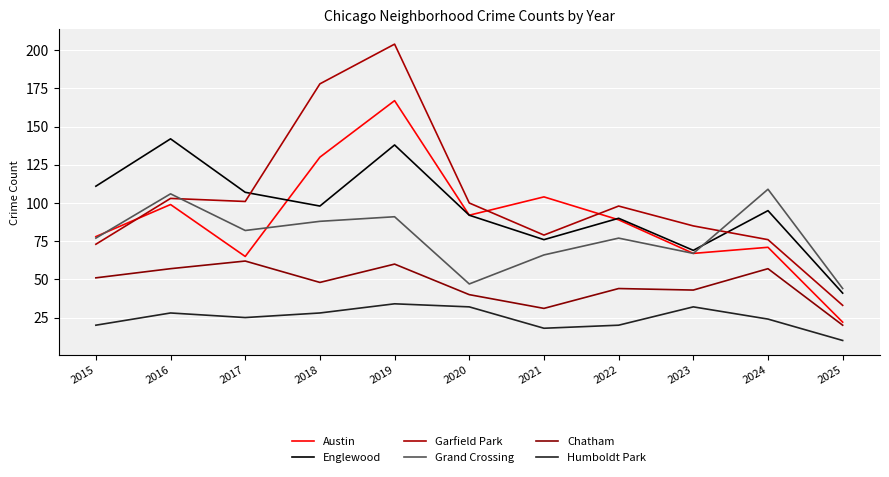

True or false: Humboldt Park and Grand Crossing cross at least once.

False